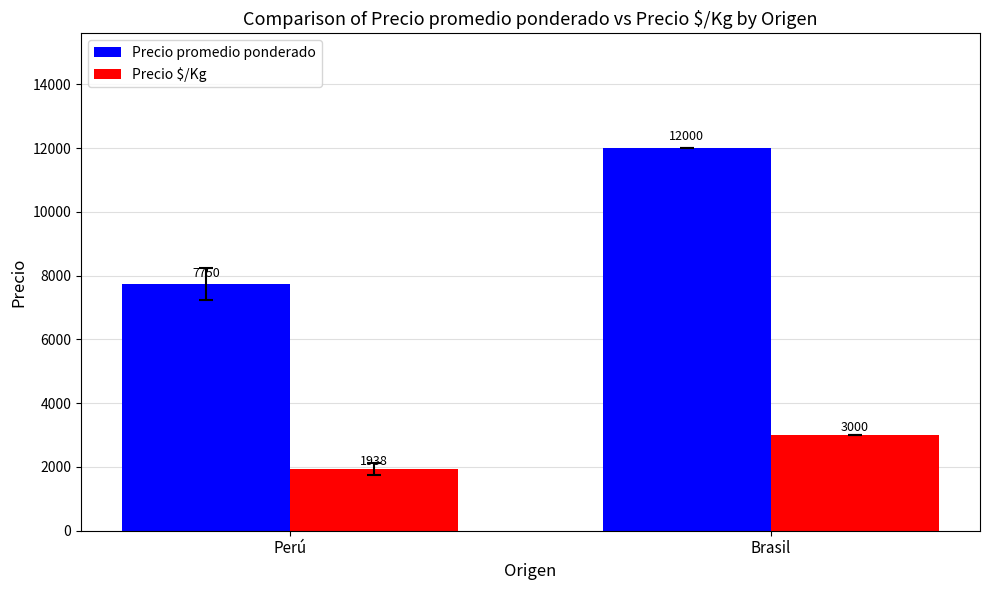

What is the spread (max minus min) of values at Brasil?

9000